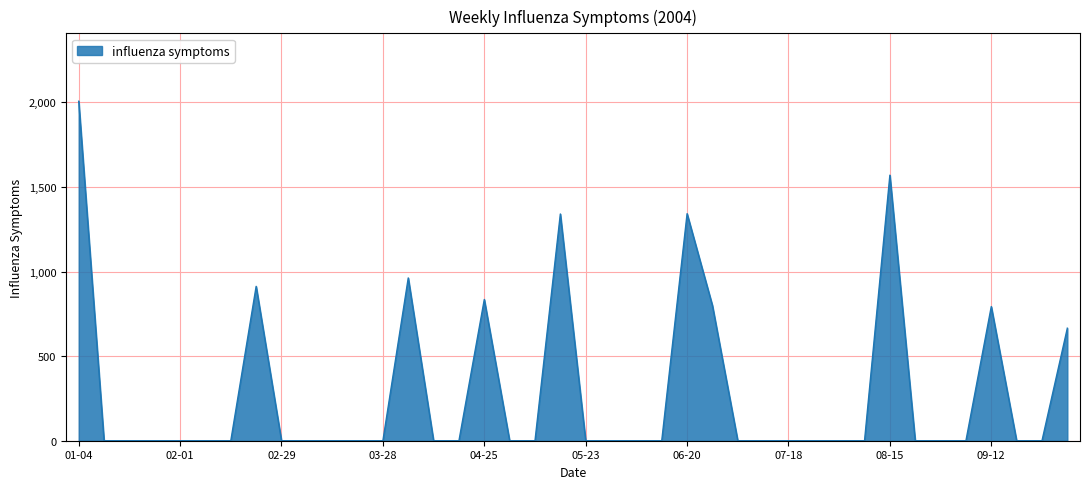

What is the difference between the maximum and minimum values?

2006.8